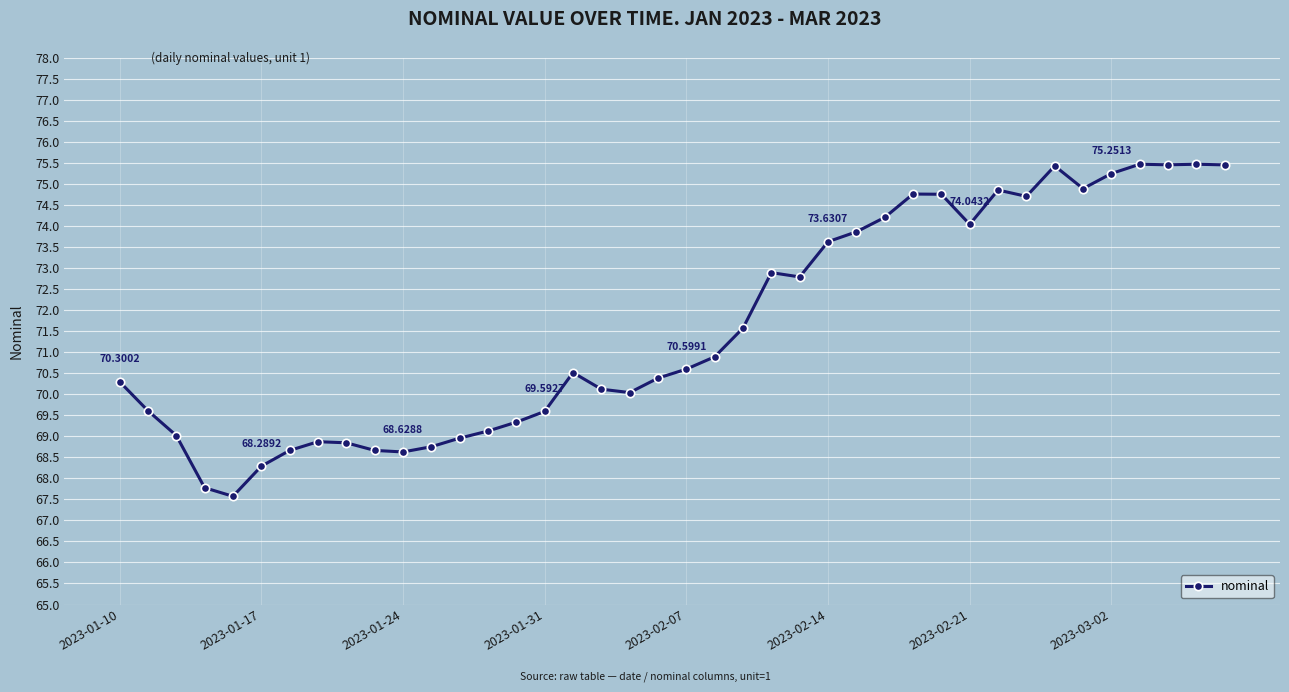

What is the sum of all values?

2864.1